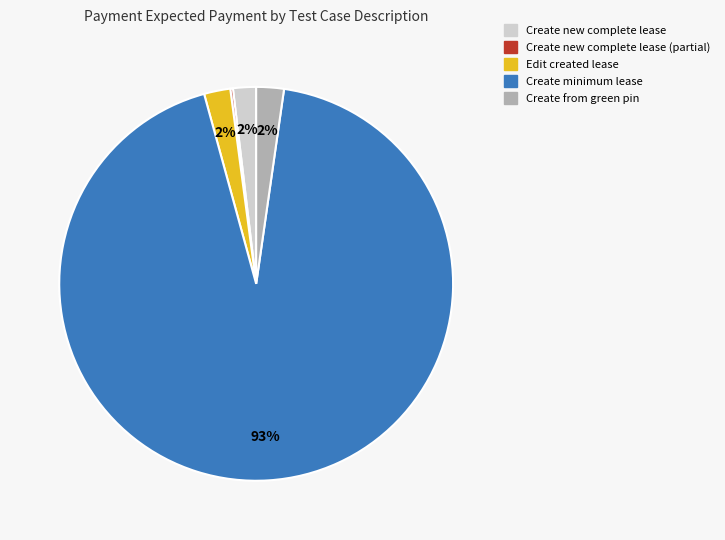

The Create minimum lease slice represents 93% of the pie. True or false?

True